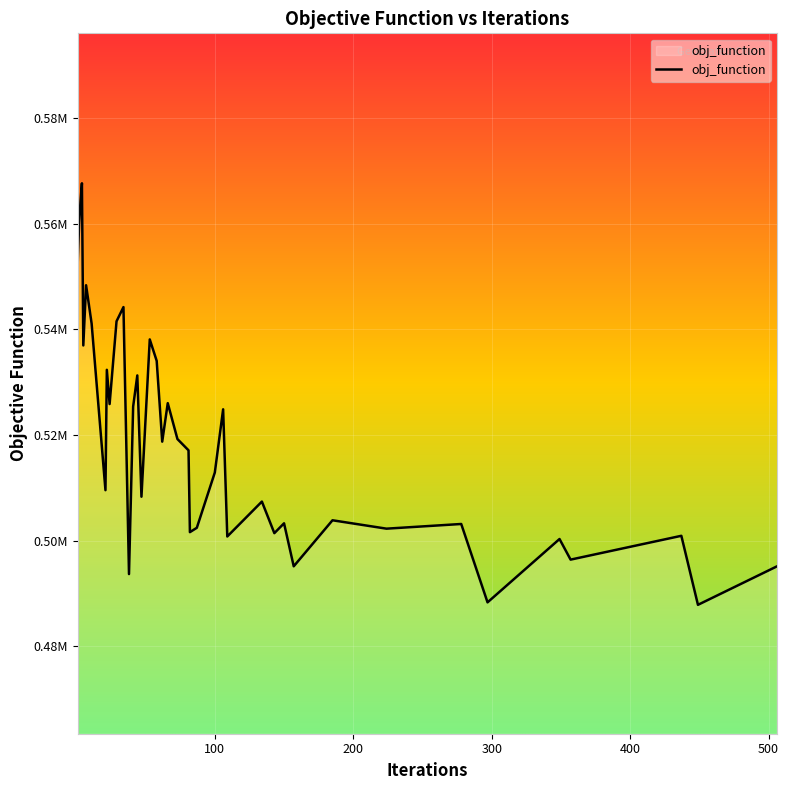

Does the chart have visible grid lines?

Yes